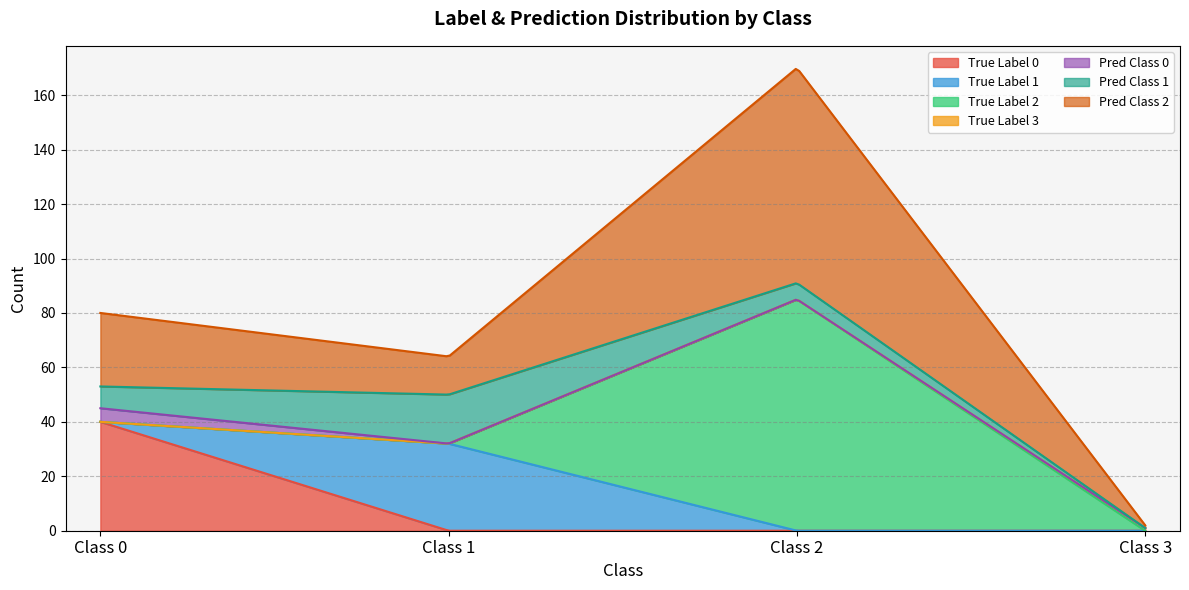

Between 0 and 1, which series saw the biggest shift?

label_0